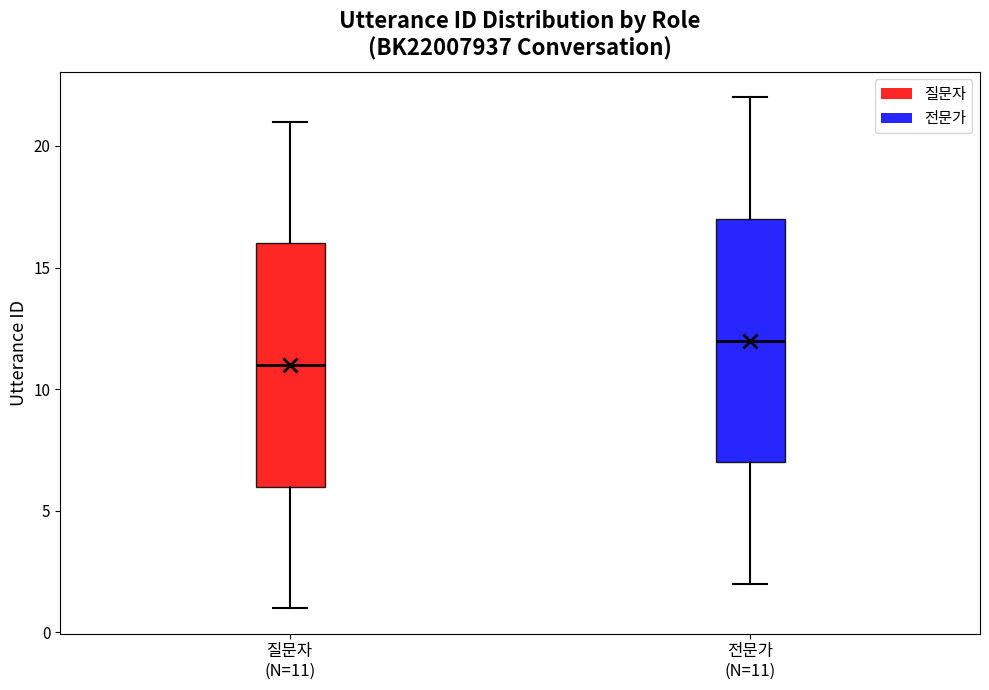

Reading left to right, transcribe this box plot: for each box, give where its median line is, the range the box spans, and where its two whiskers end, as read against the y-axis. The values are not printed on the chart, so give them approximately, as read against the axis.

질문자 (N=11): median 11, box 6 to 16, whiskers 1 to 21
전문가 (N=11): median 12, box 7 to 17, whiskers 2 to 22